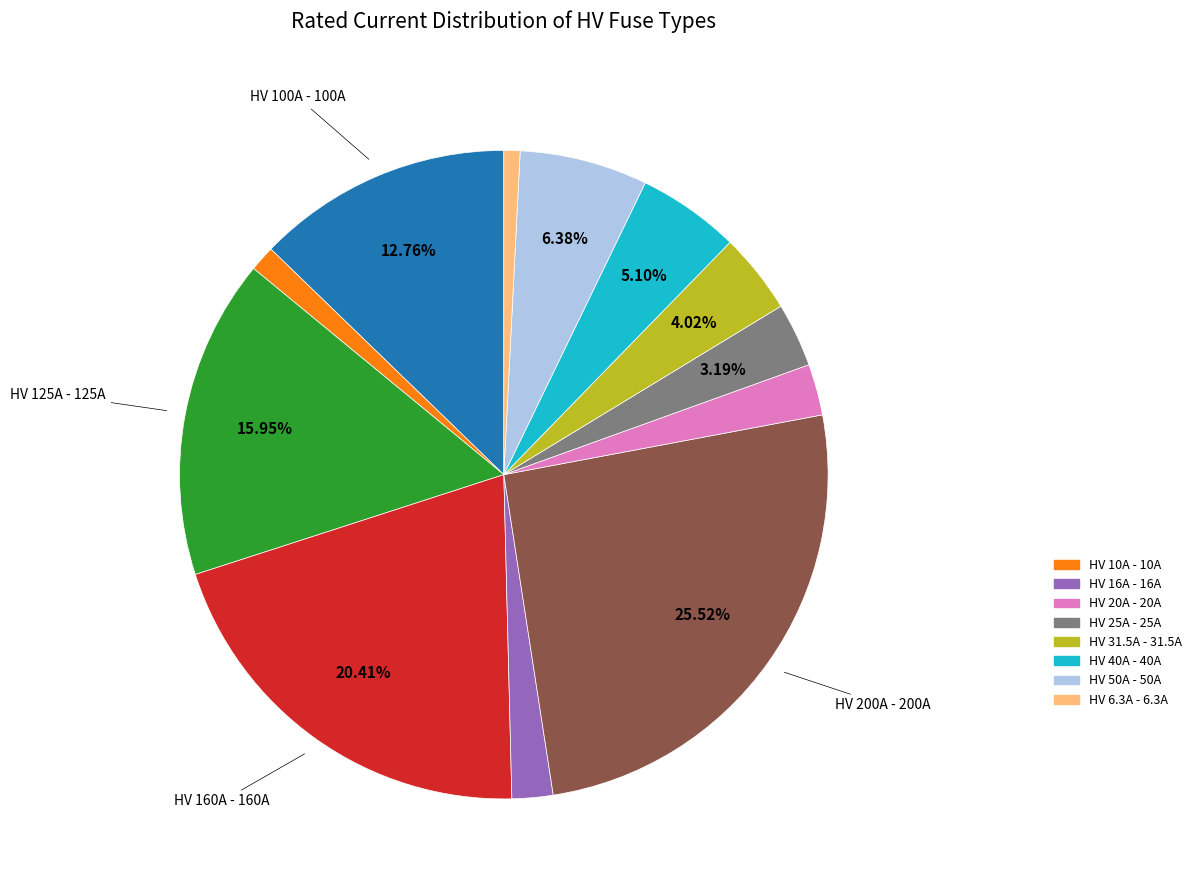

Is there any slice that represents more than half of the pie?

No